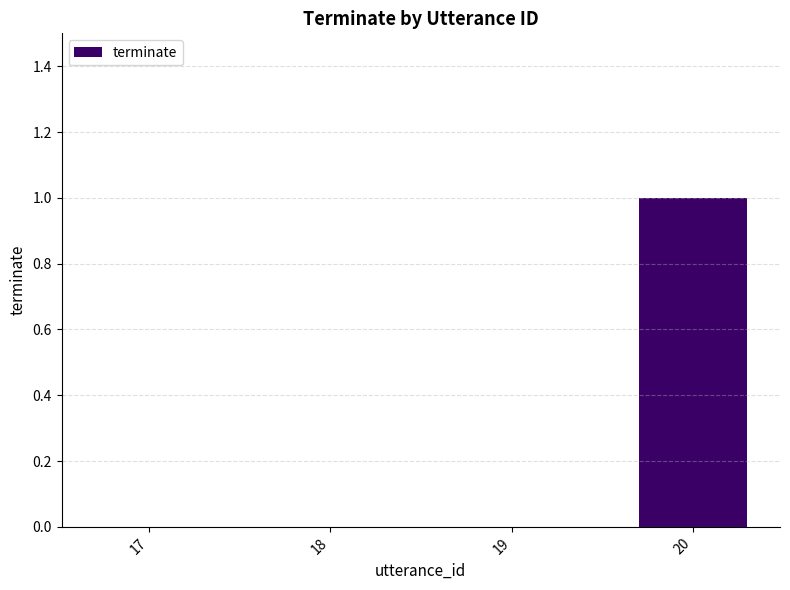

True or false: the data shows 0 at 17.

True